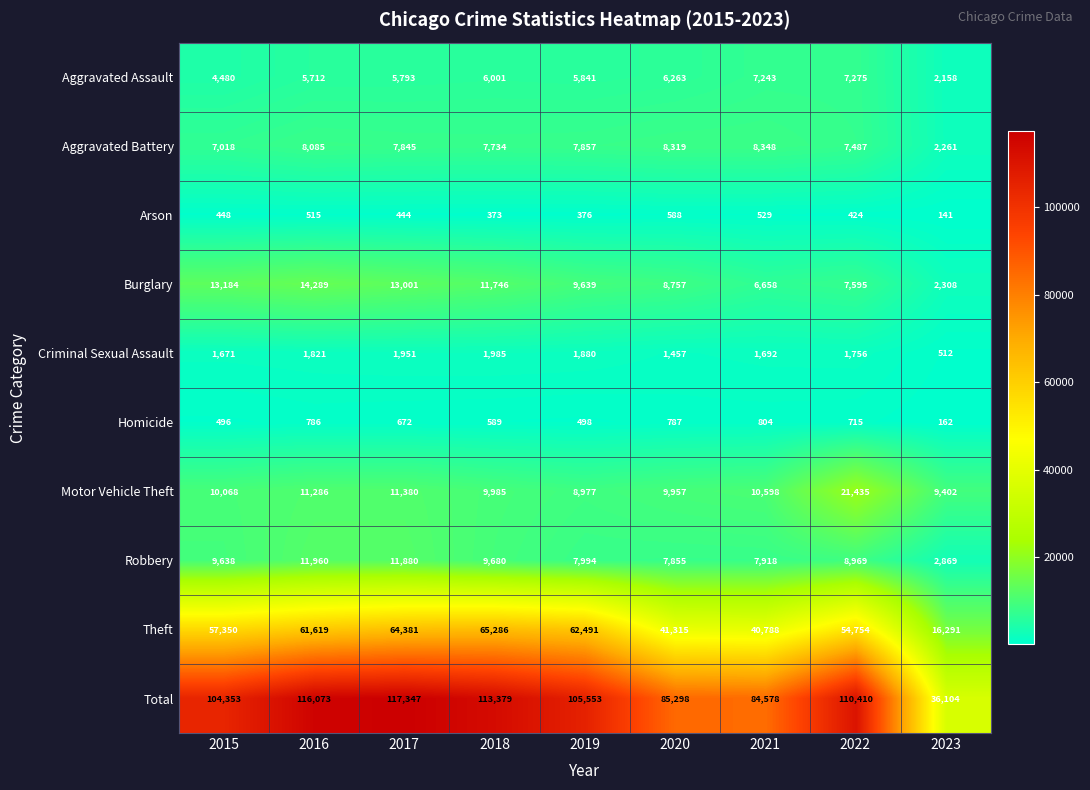

What is the sum of the Criminal Sexual Assault values at 2018 and 2015?

3656